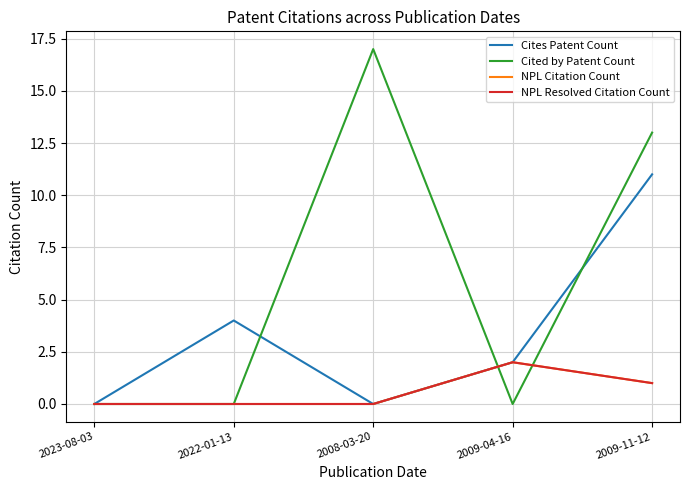

How many series are shown in this chart?

4